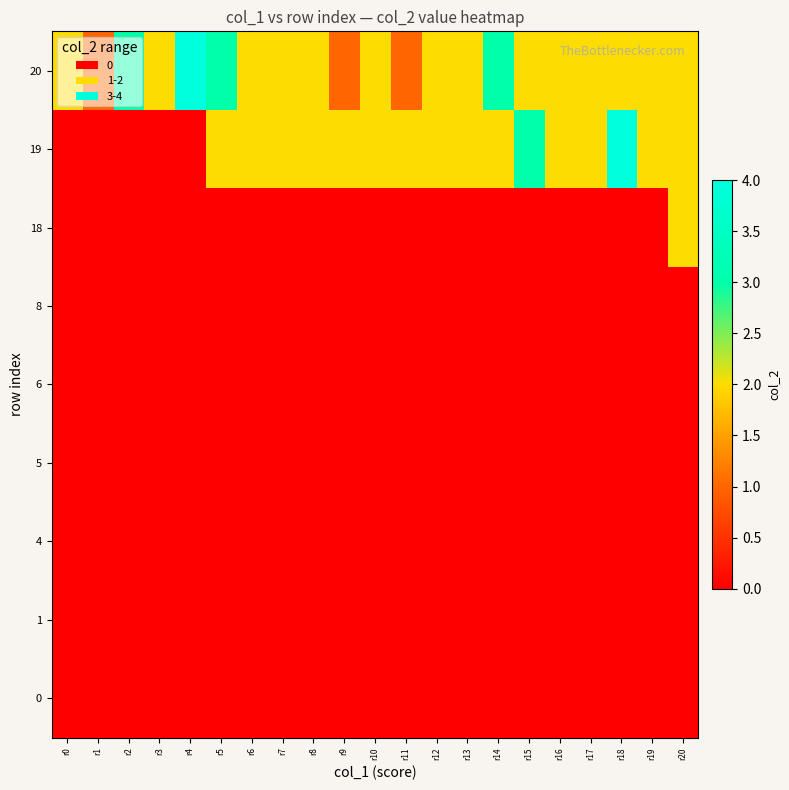

Count the number of categories in the chart.

21